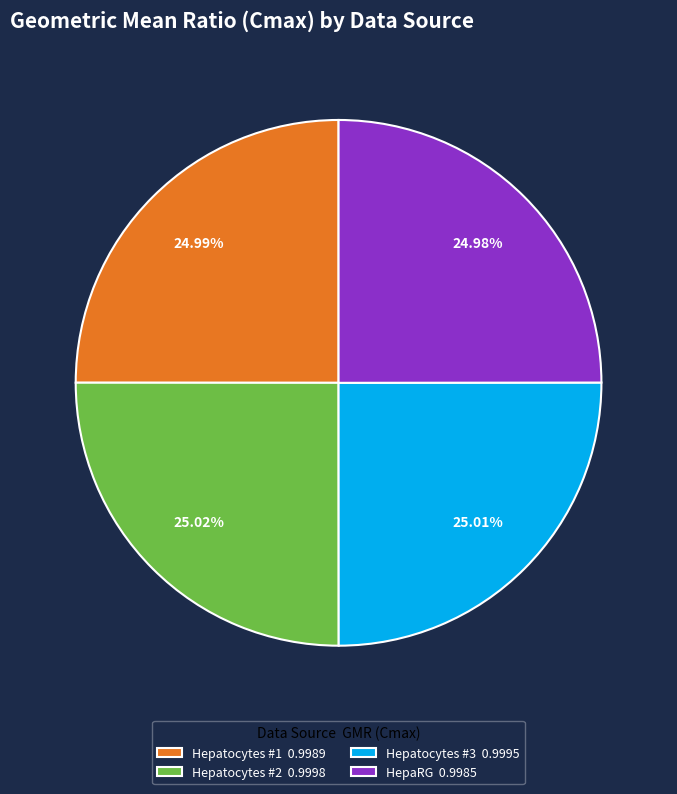

The Hepatocytes #2 slice represents 25% of the pie. True or false?

True